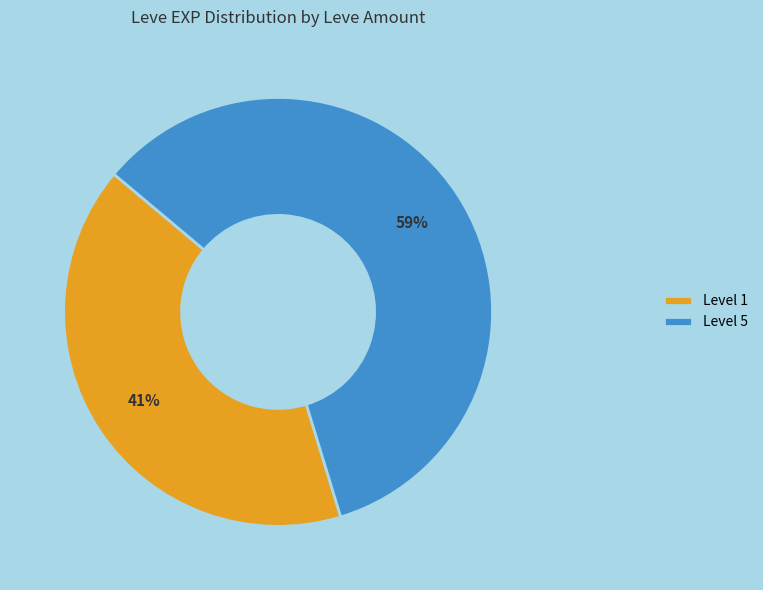

Is the sum of Level 1 and Level 5 greater than half?

Yes